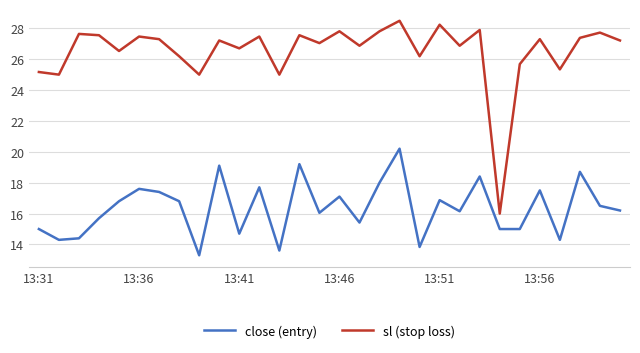

What is the difference between the maximum and minimum values in the close (entry) series?

6.9